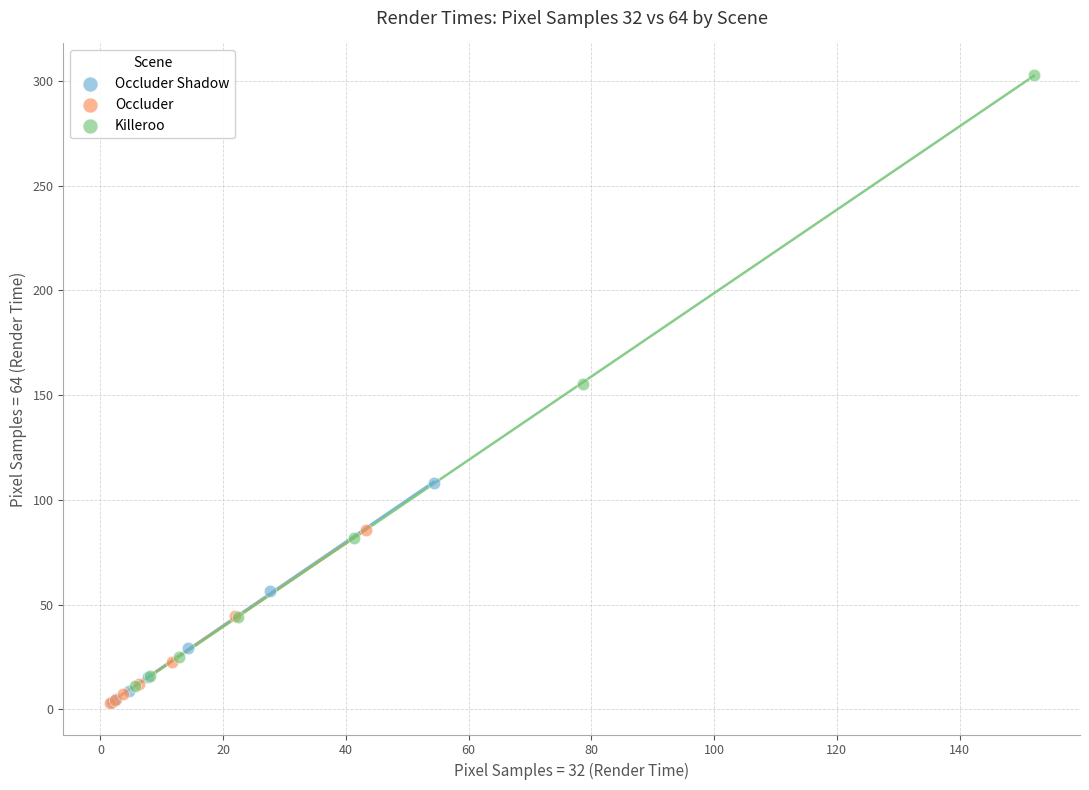

Which series has the widest spread of Y values?

Killeroo